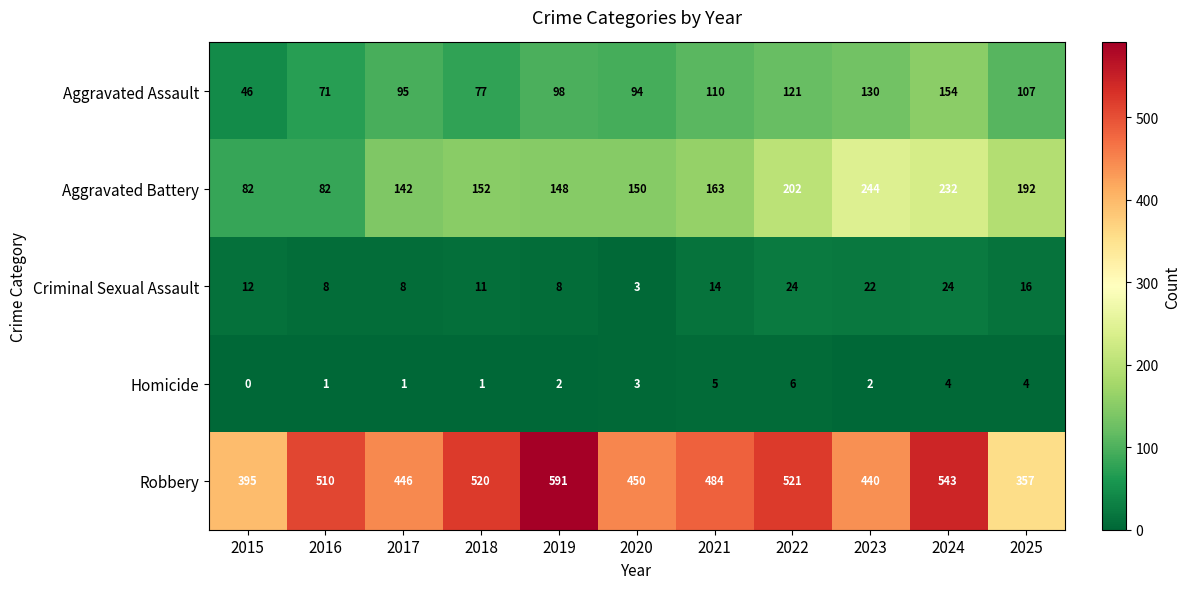

What is the difference between the maximum and minimum values in the Aggravated Assault series?

108